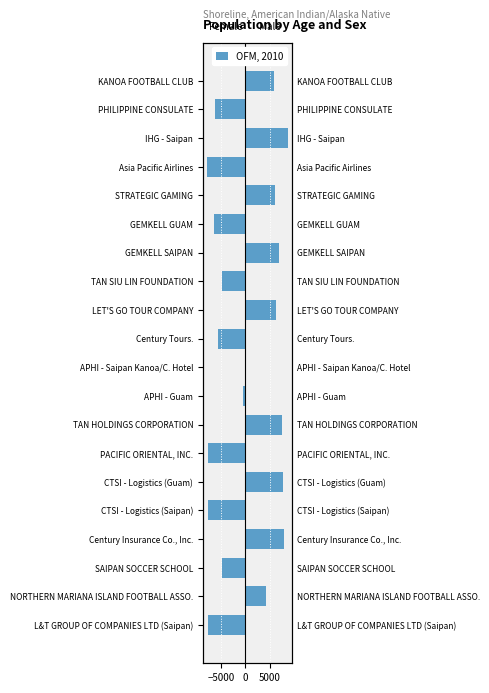

The chart shows a value of -1471.0 at Century Tours.. True or false?

False